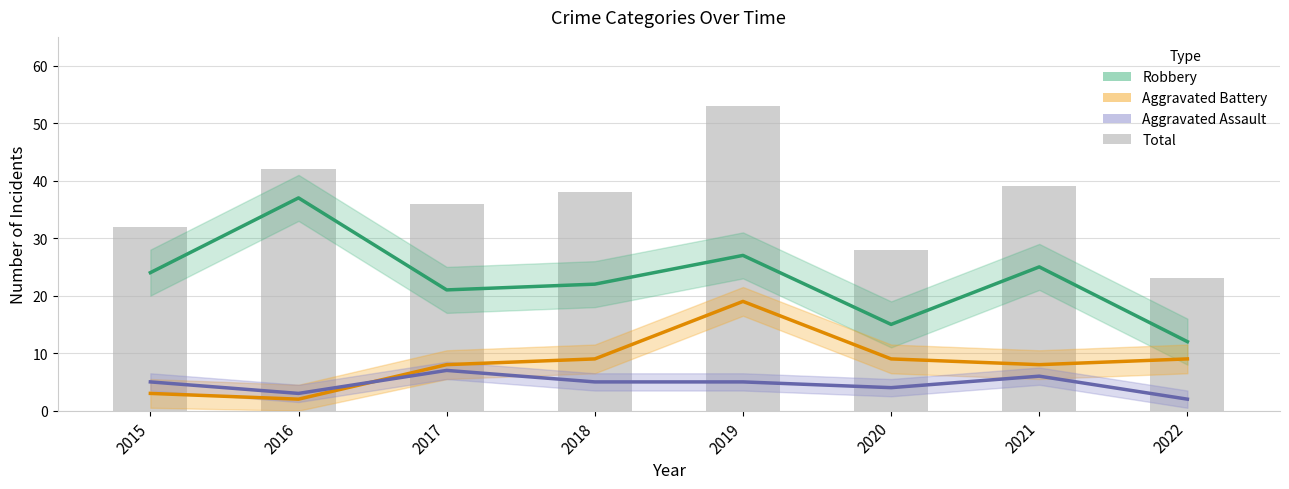

At which category is the sum across all series the highest?

2019